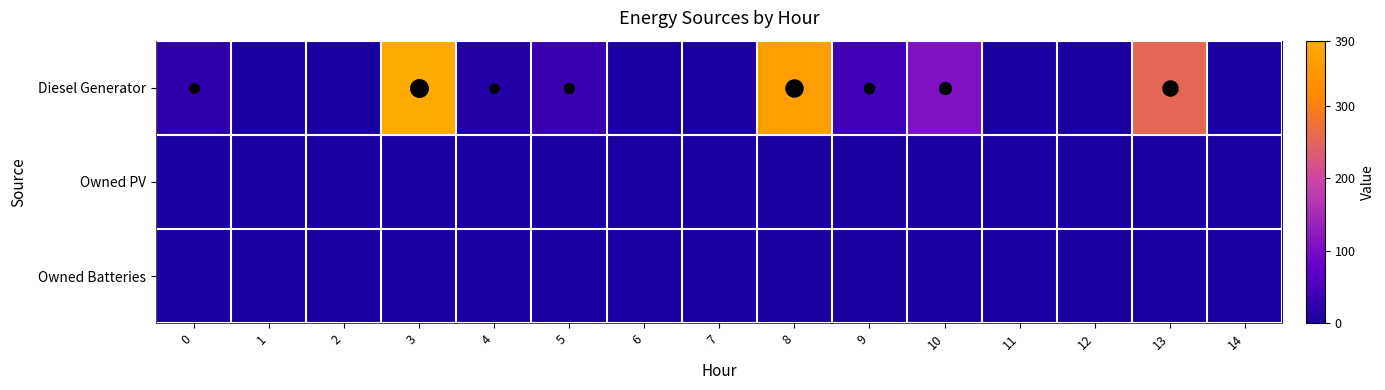

Which has a higher value, 11 or 5?

5